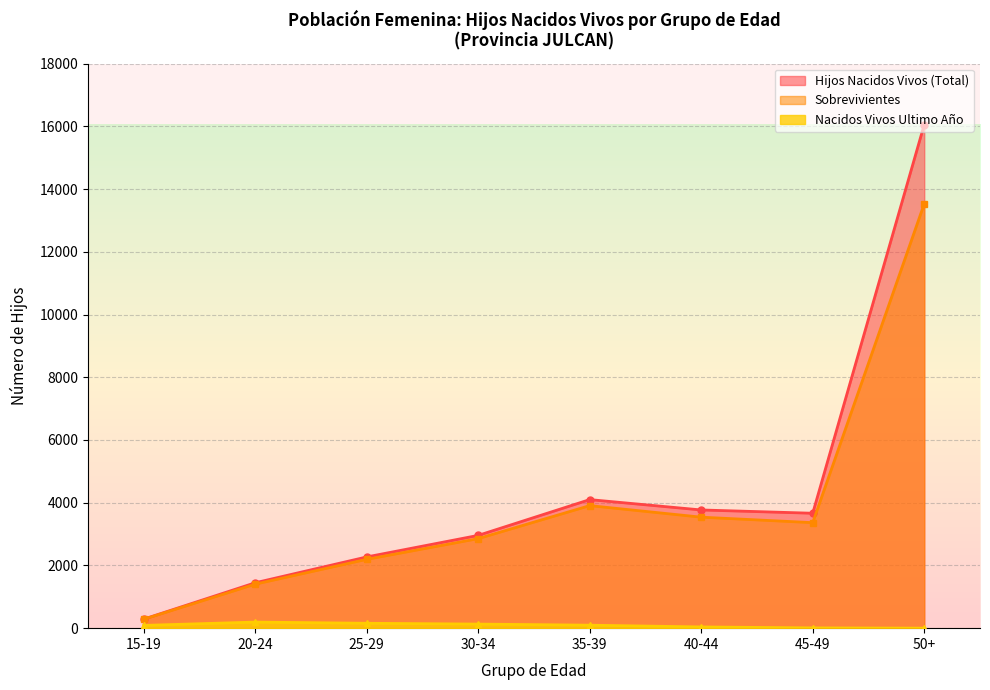

Which series has the widest spread of values?

Hijos Nacidos Vivos (Total)